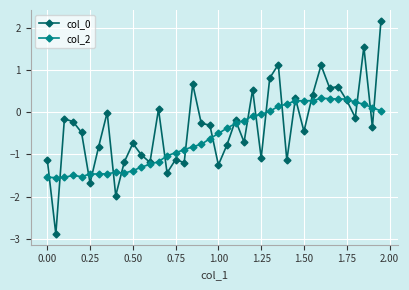

What is the greatest value displayed?

2.2